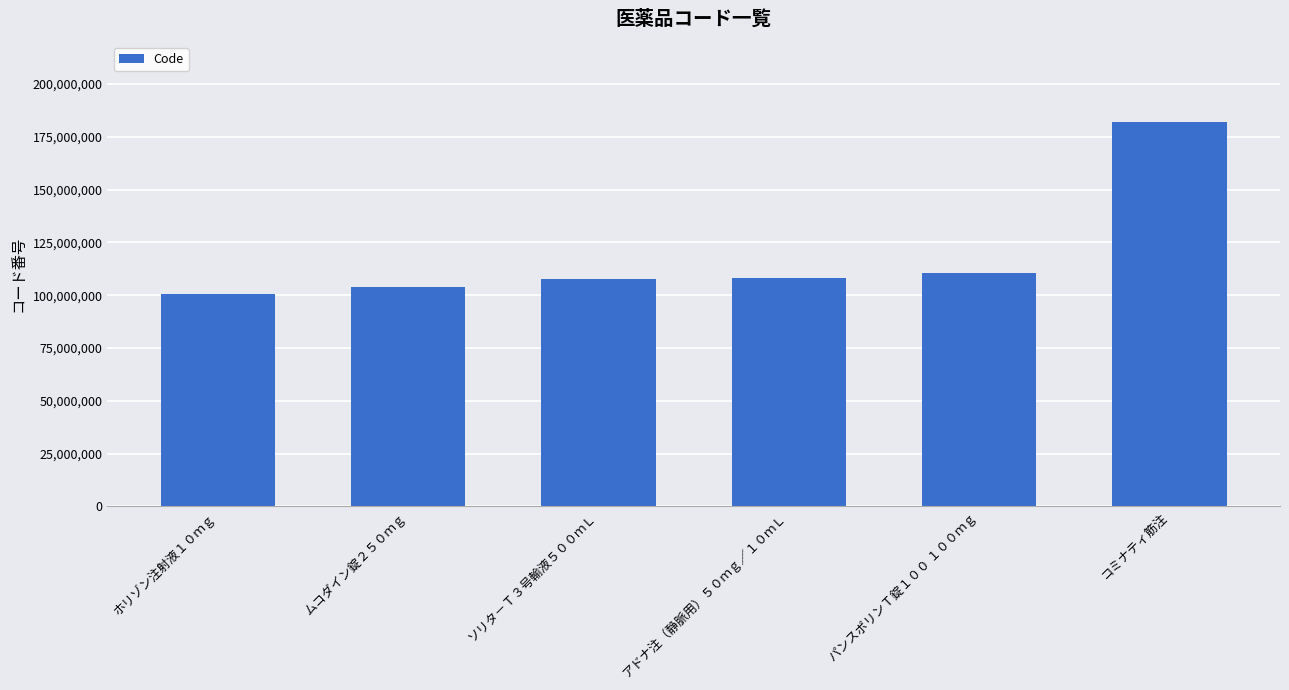

What is the sum of the values at アドナ注（静脈用）５０ｍｇ／１０ｍＬ and パンスポリンＴ錠１００ １００ｍｇ?

218636902